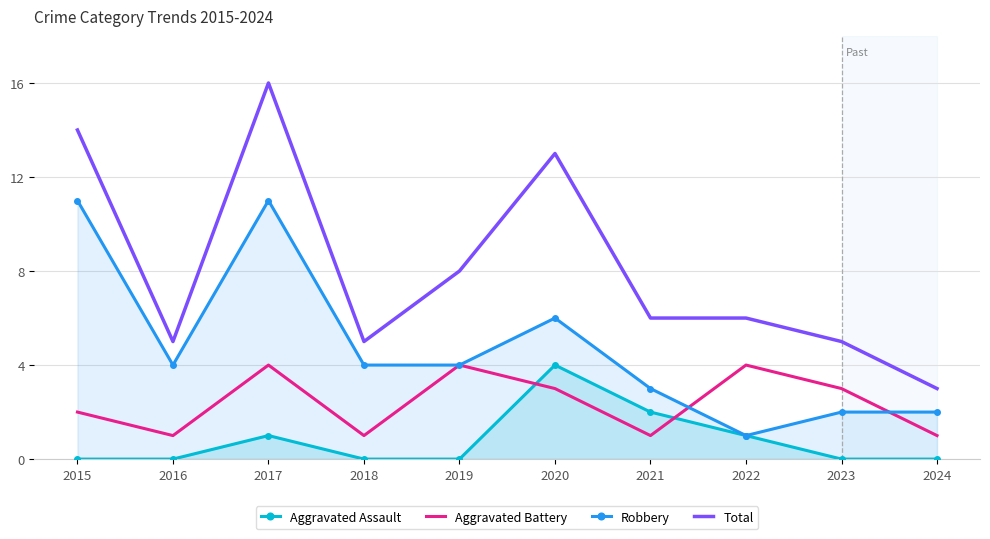

How many categories are shown in the chart?

10